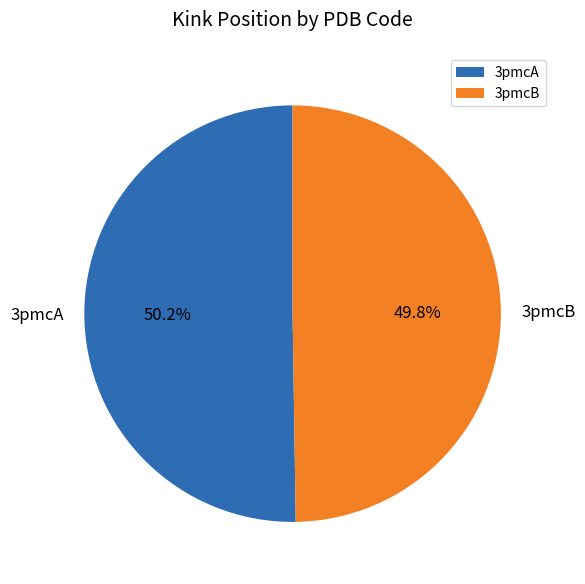

Is it true that 3pmcA is 50% of the pie?

True